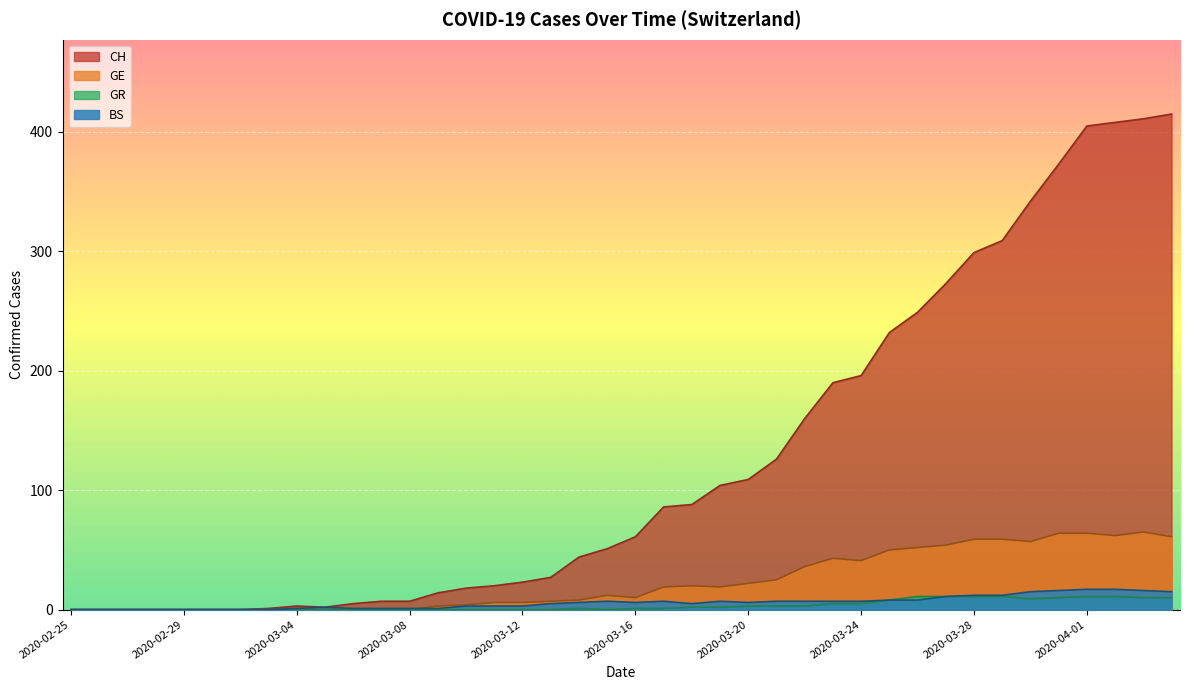

List the labels in order of GE value, smallest first.

2020-02-25, 2020-02-26, 2020-02-27, 2020-02-28, 2020-02-29, 2020-03-01, 2020-03-02, 2020-03-03, 2020-03-04, 2020-03-05, 2020-03-06, 2020-03-07, 2020-03-08, 2020-03-09, 2020-03-10, 2020-03-11, 2020-03-12, 2020-03-13, 2020-03-14, 2020-03-16, 2020-03-15, 2020-03-17, 2020-03-19, 2020-03-18, 2020-03-20, 2020-03-21, 2020-03-22, 2020-03-24, 2020-03-23, 2020-03-25, 2020-03-26, 2020-03-27, 2020-03-30, 2020-03-28, 2020-03-29, 2020-04-04, 2020-04-02, 2020-03-31, 2020-04-01, 2020-04-03